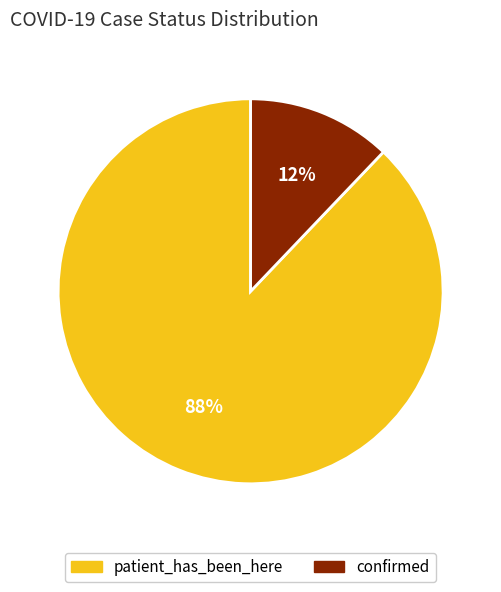

Rank the categories by value from highest to lowest.

patient_has_been_here, confirmed